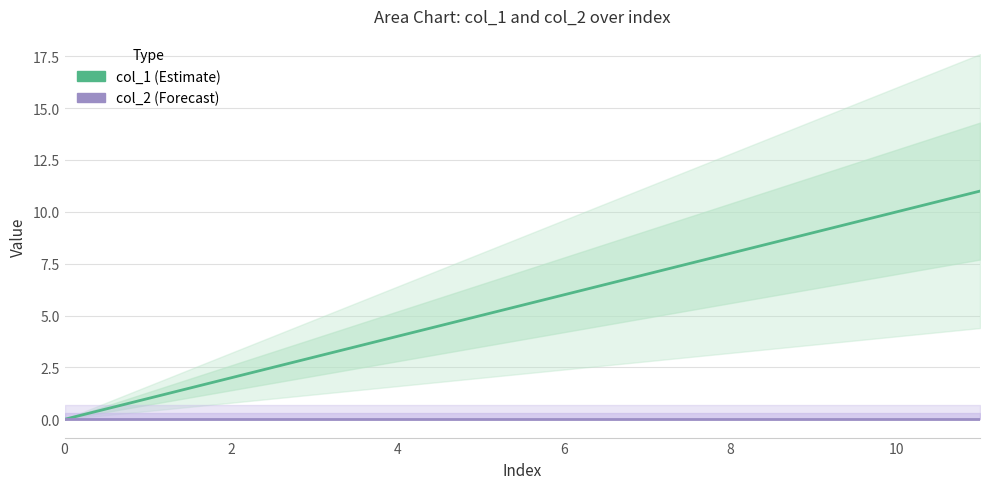

True or false: col_2 and col_1 cross at least once.

False